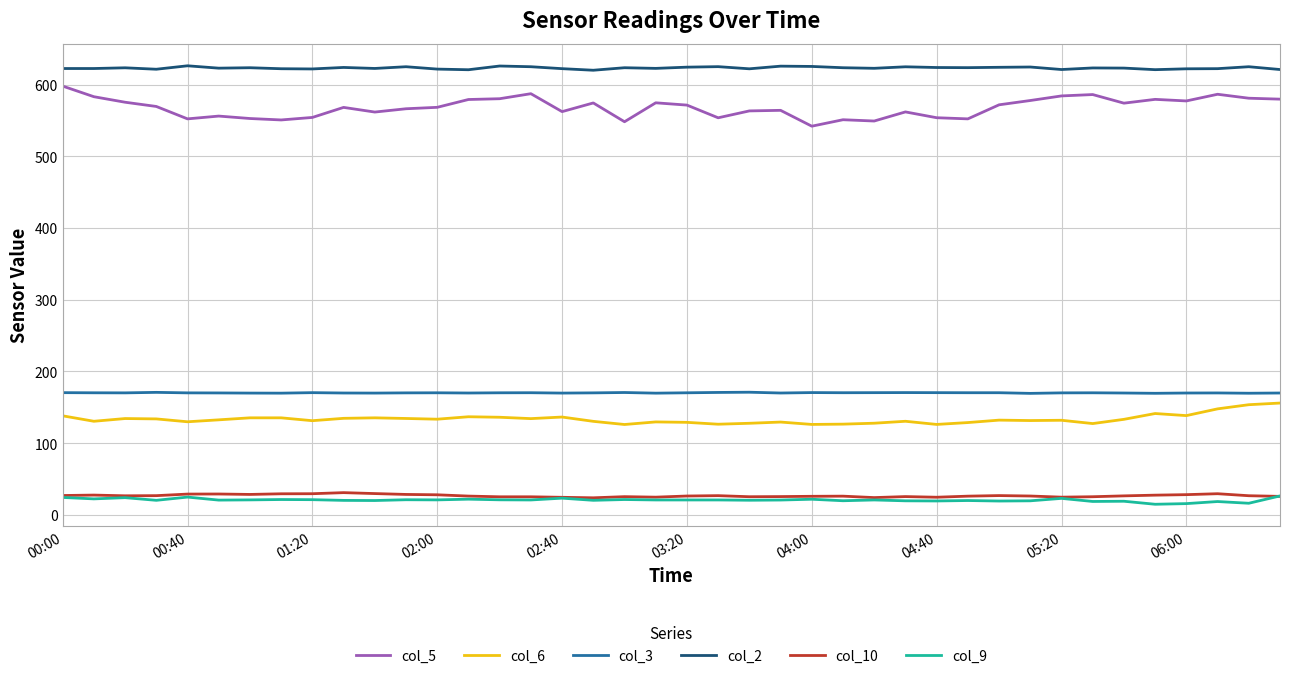

Which series has the largest total across all categories?

col_2